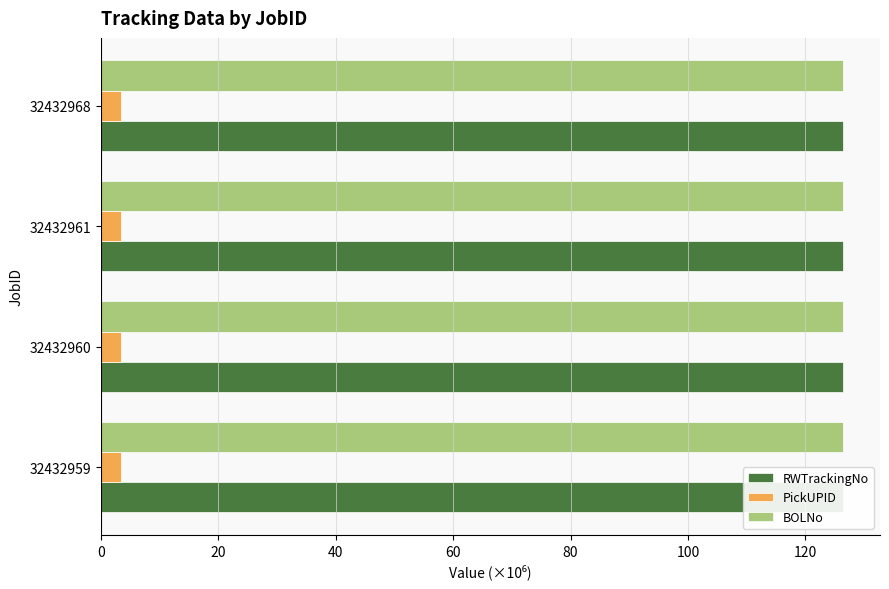

Count the RWTrackingNo values in the range 126 to 127.

4